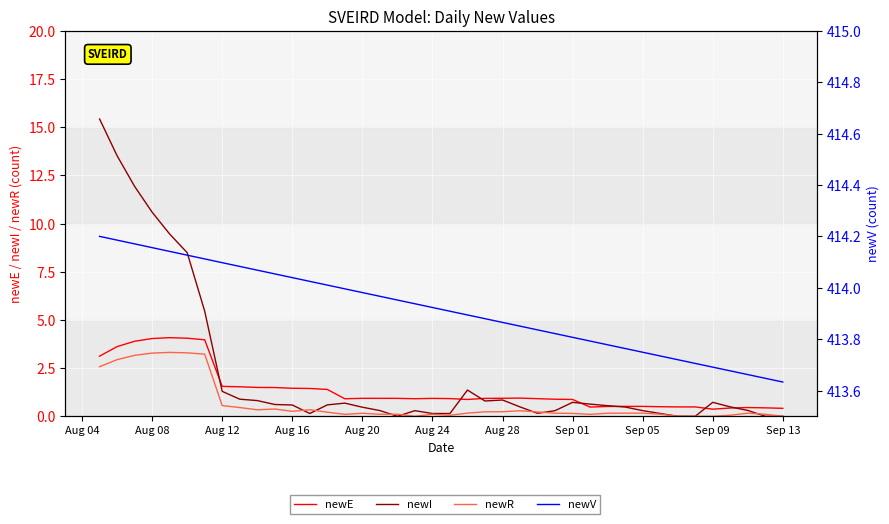

How many values in the newI series exceed 0?

35